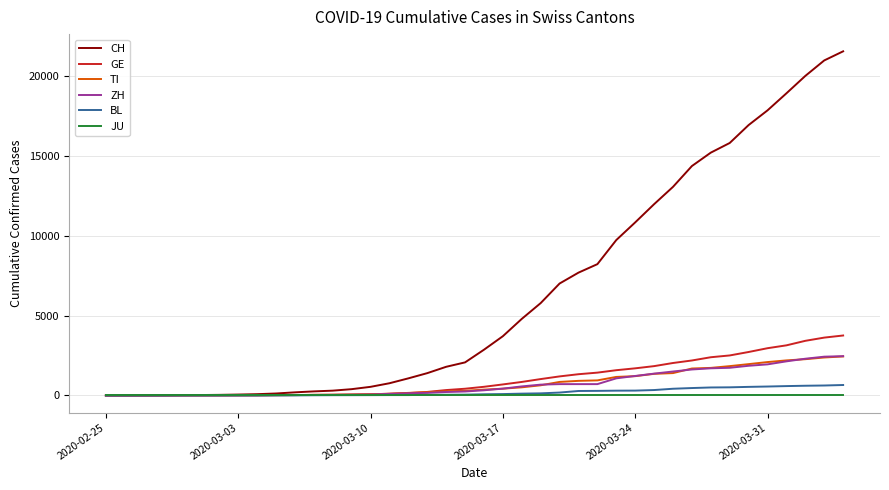

Which series has the widest spread of values?

CH